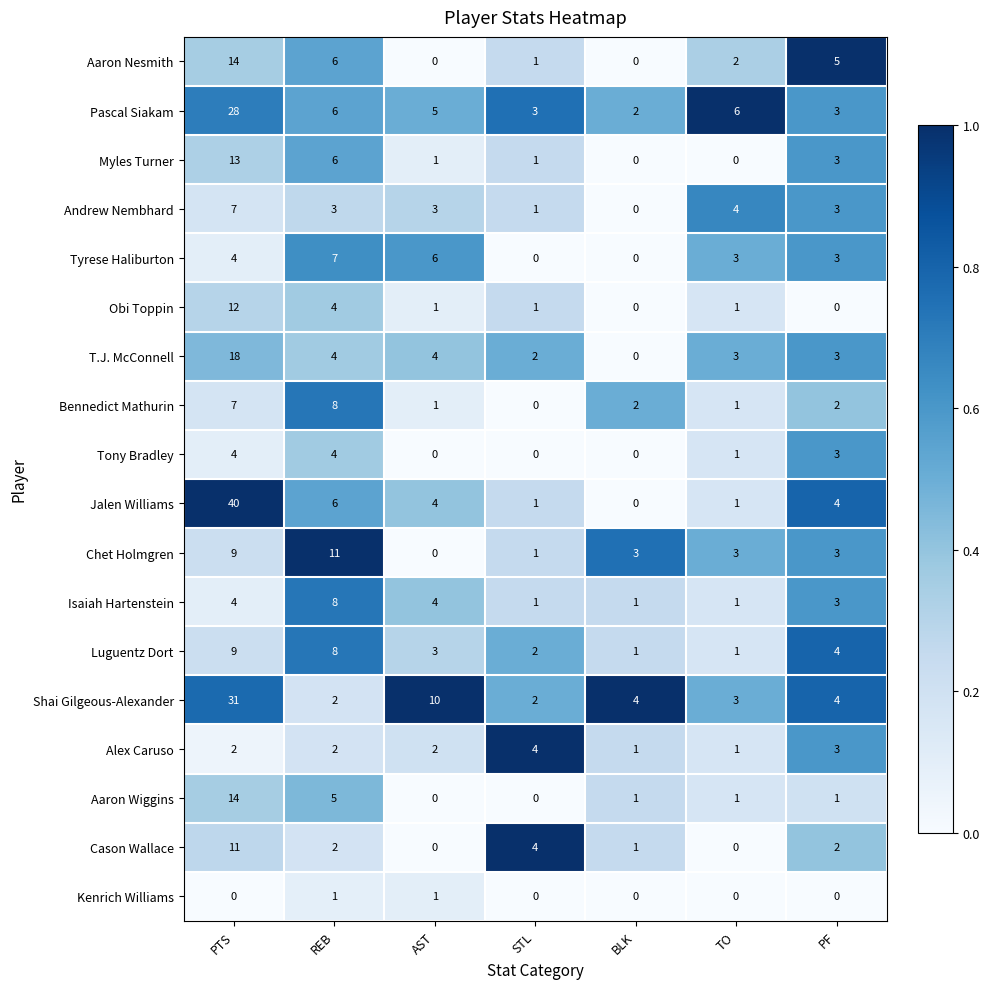

At which label is Shai Gilgeous-Alexander closest to 16?

AST